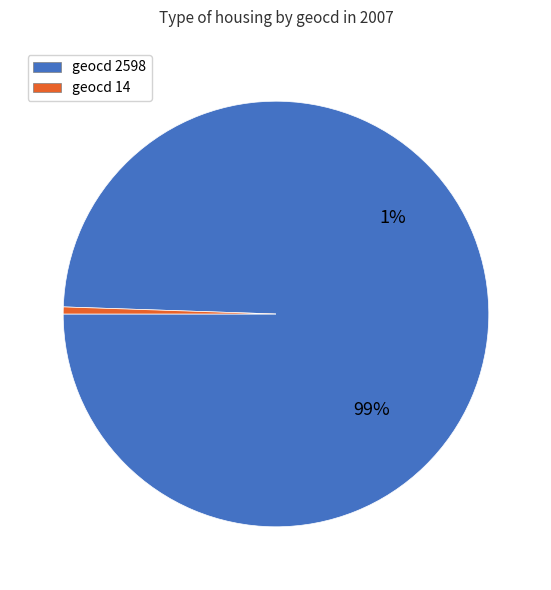

Combined, do 14 and 2598 account for over 50%?

Yes